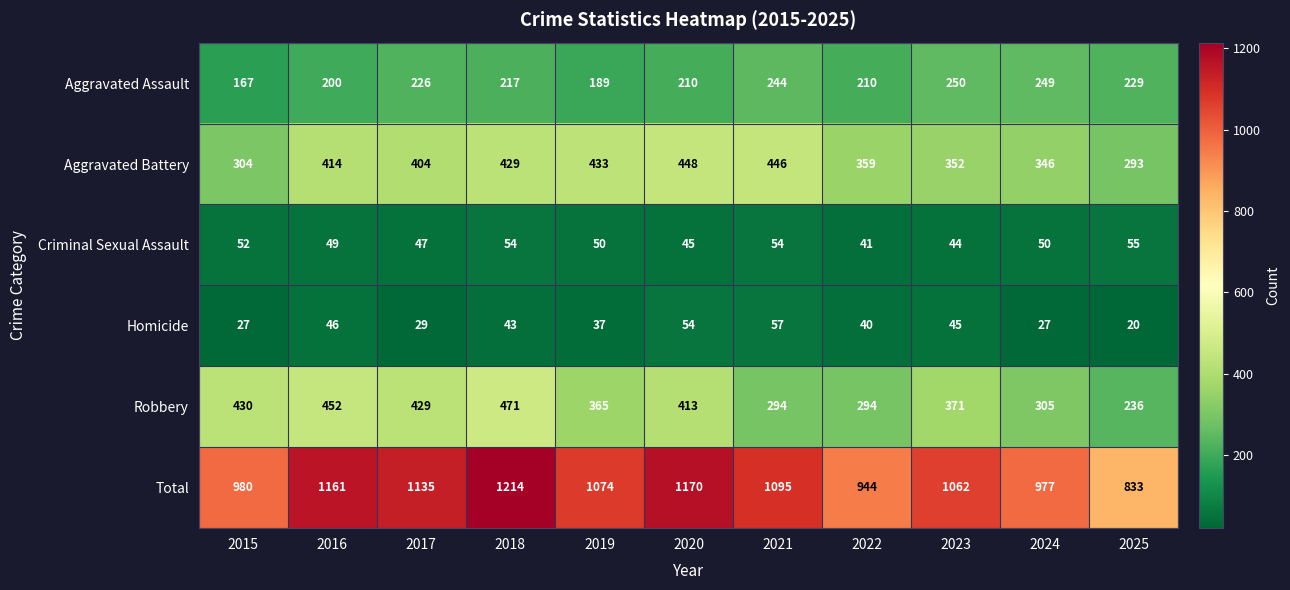

What is the lowest value of the Total series?

833